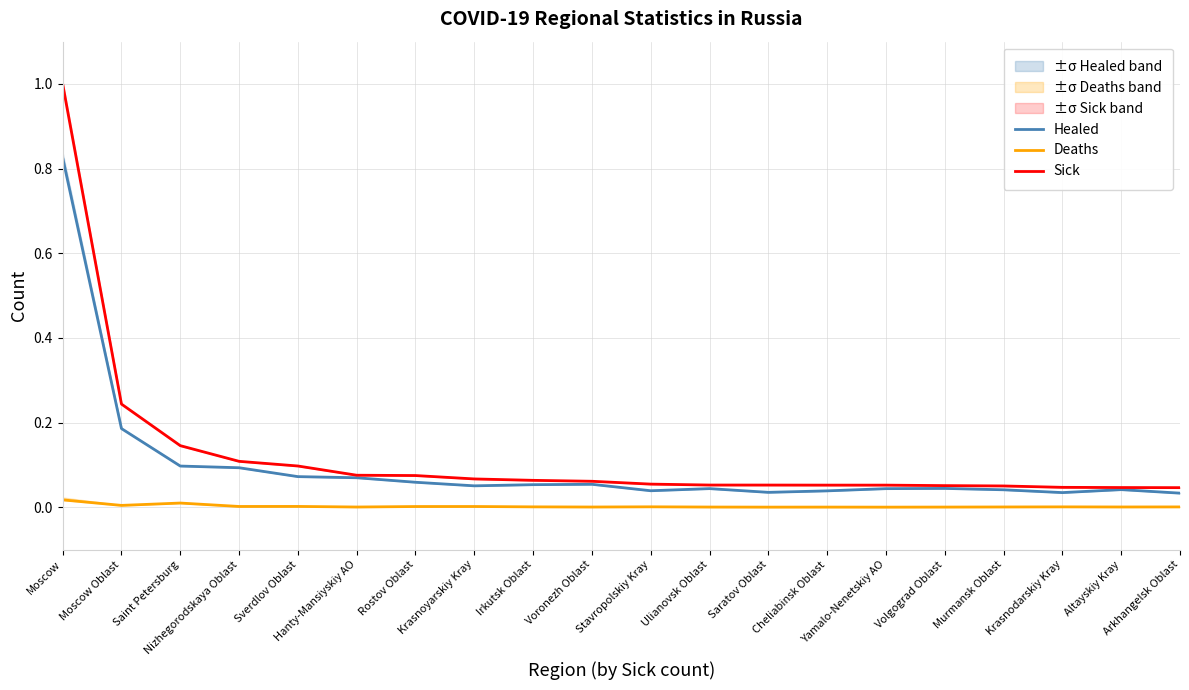

Rank the series at Altayskiy Kray from lowest to highest value.

Deaths, Healed, Sick